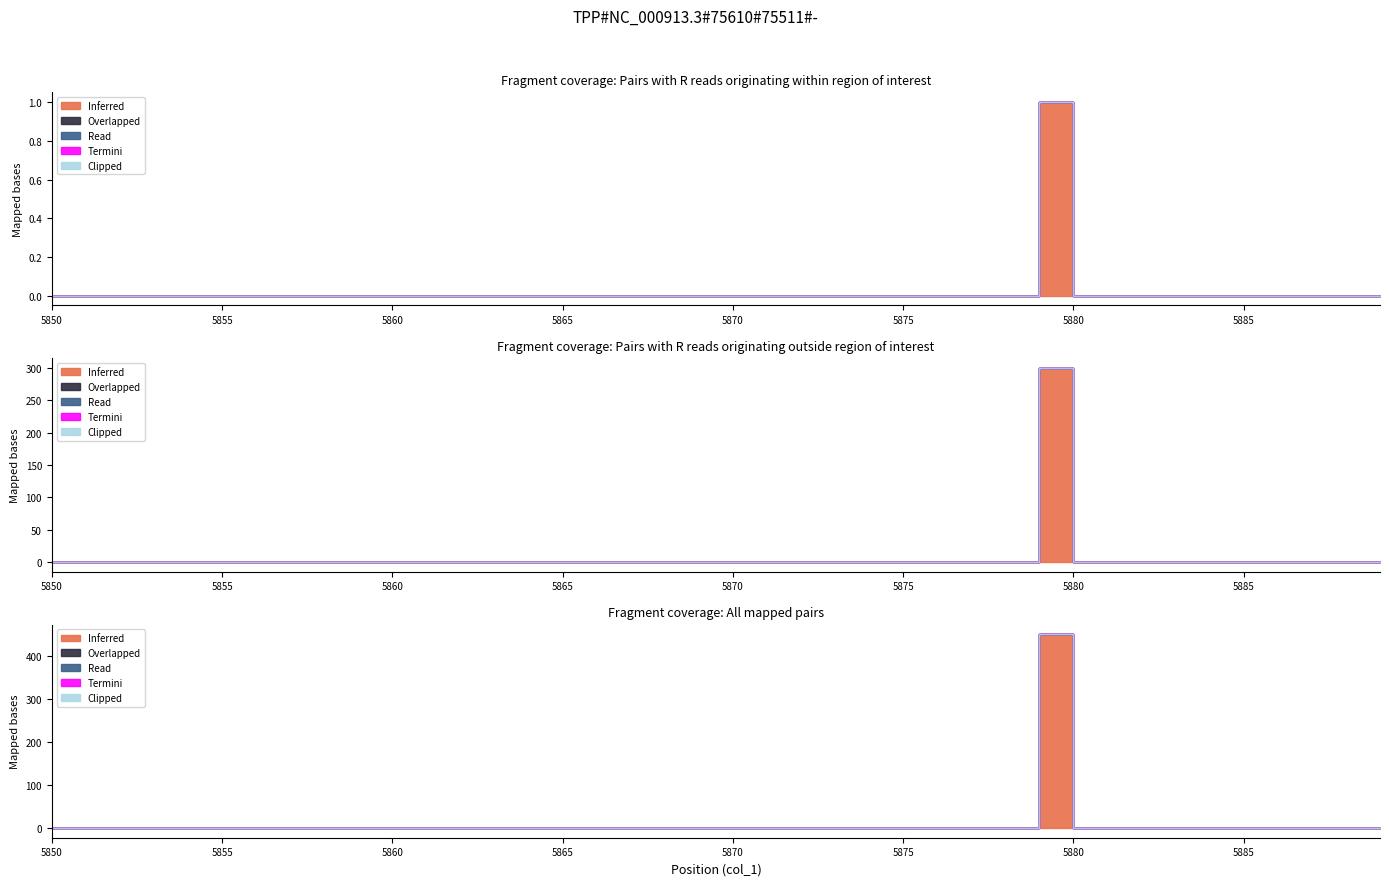

Reading left to right, list all the values displayed in this chart.

Inferred: 0	0	0	0	0	0	0	0	0	0	0	0	0	0	0	0	0	0	0	0	0	0	0	0	0	0	0	0	0	1	0	0	0	0	0	0	0	0	0	0
Overlapped: 0	0	0	0	0	0	0	0	0	0	0	0	0	0	0	0	0	0	0	0	0	0	0	0	0	0	0	0	0	0	0	0	0	0	0	0	0	0	0	0
Read: 0	0	0	0	0	0	0	0	0	0	0	0	0	0	0	0	0	0	0	0	0	0	0	0	0	0	0	0	0	0	0	0	0	0	0	0	0	0	0	0
Termini: 0	0	0	0	0	0	0	0	0	0	0	0	0	0	0	0	0	0	0	0	0	0	0	0	0	0	0	0	0	0	0	0	0	0	0	0	0	0	0	0
Clipped: 0	0	0	0	0	0	0	0	0	0	0	0	0	0	0	0	0	0	0	0	0	0	0	0	0	0	0	0	0	0	0	0	0	0	0	0	0	0	0	0